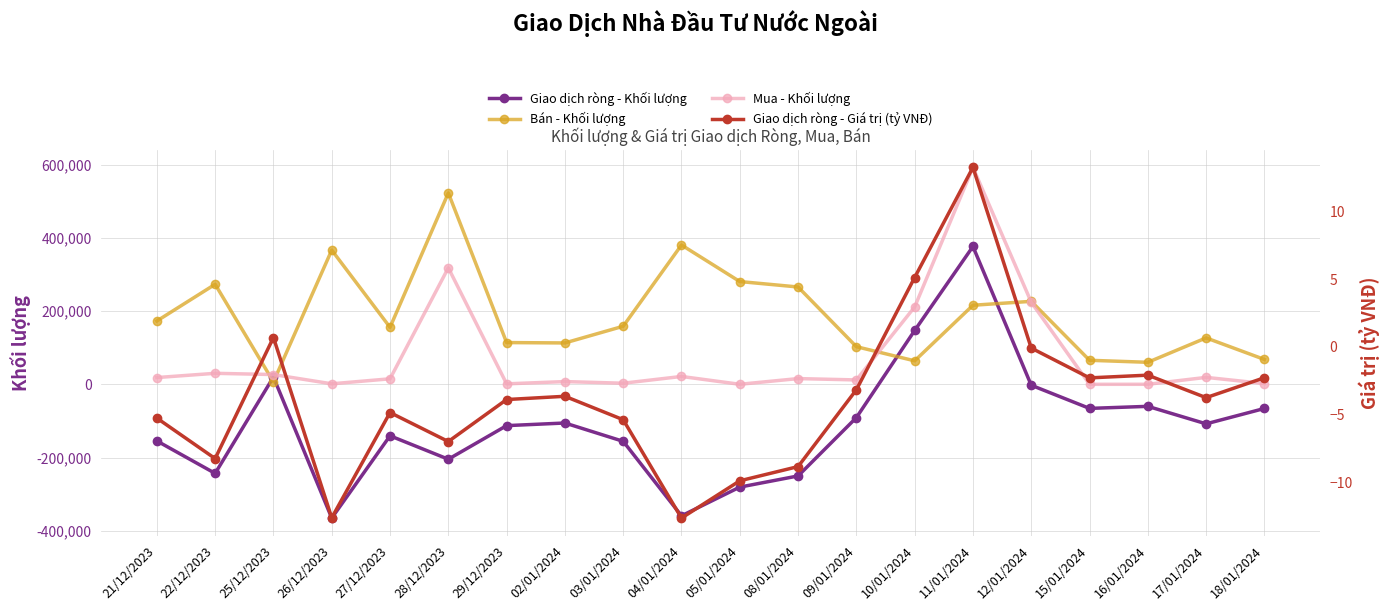

What are all the series names shown in the legend?

Giao dịch ròng - Khối lượng, Bán - Khối lượng, Mua - Khối lượng, Giao dịch ròng - Giá trị (tỷ VNĐ)